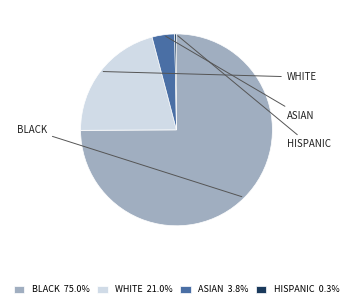

Is there any slice that represents more than half of the pie?

Yes